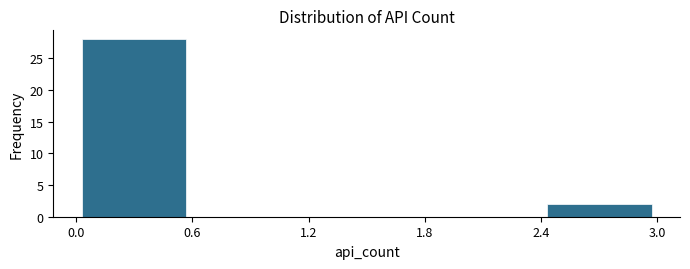

What is the height of the bar covering 0.0 to 0.6 on the x-axis? The values are not printed on the chart, so give them approximately, as read against the axis.

28